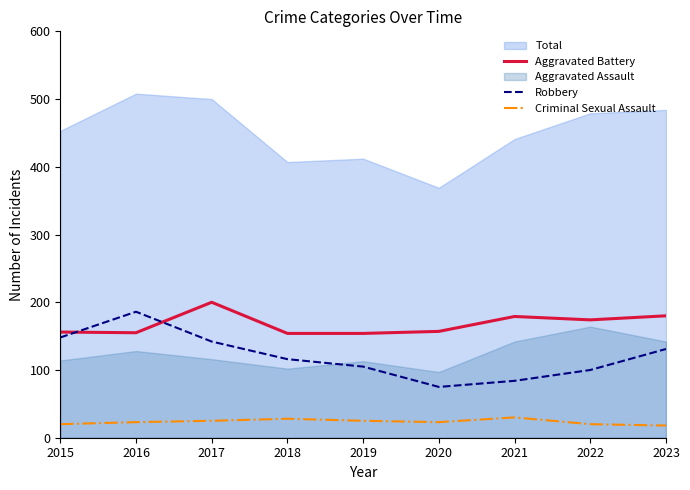

Which series changed the most between 2015 and 2021?

Robbery